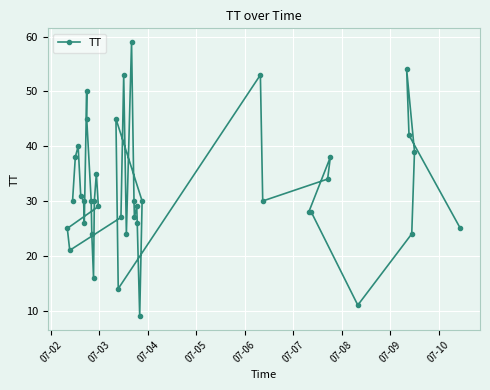

What is the minimum value shown in the chart?

9